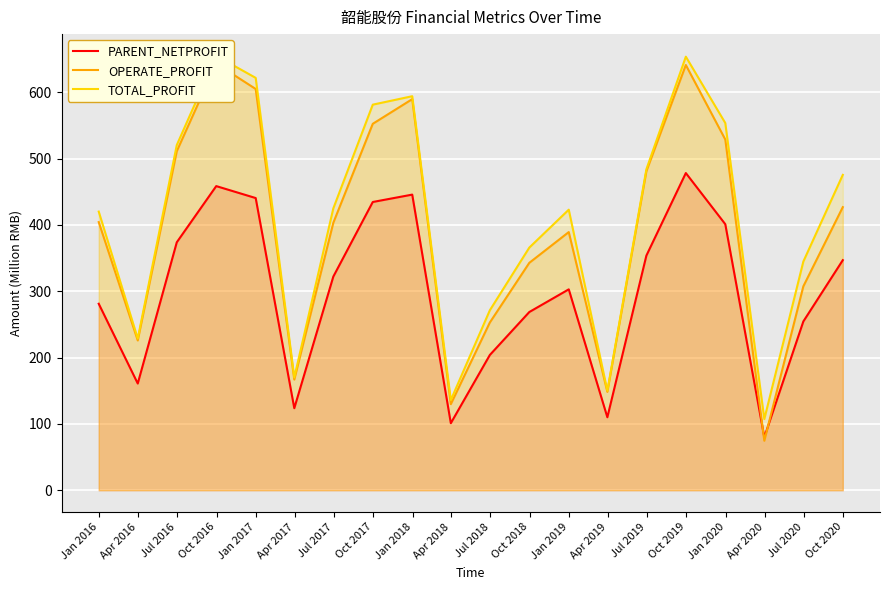

What is the lowest value of the PARENT_NETPROFIT series?

80.0